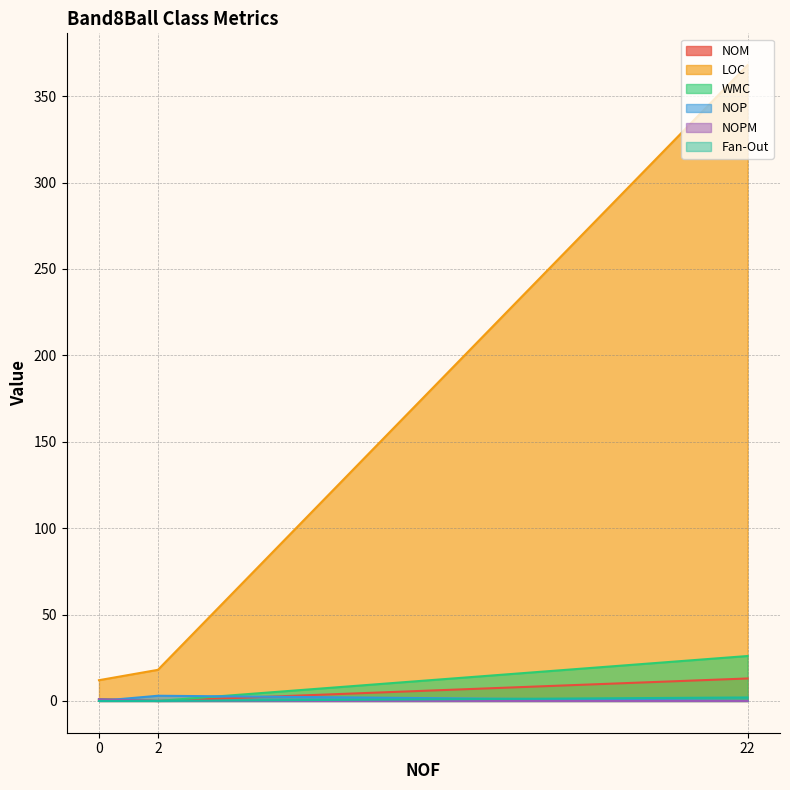

What is the sum of the WMC values at 2 and 0?

1